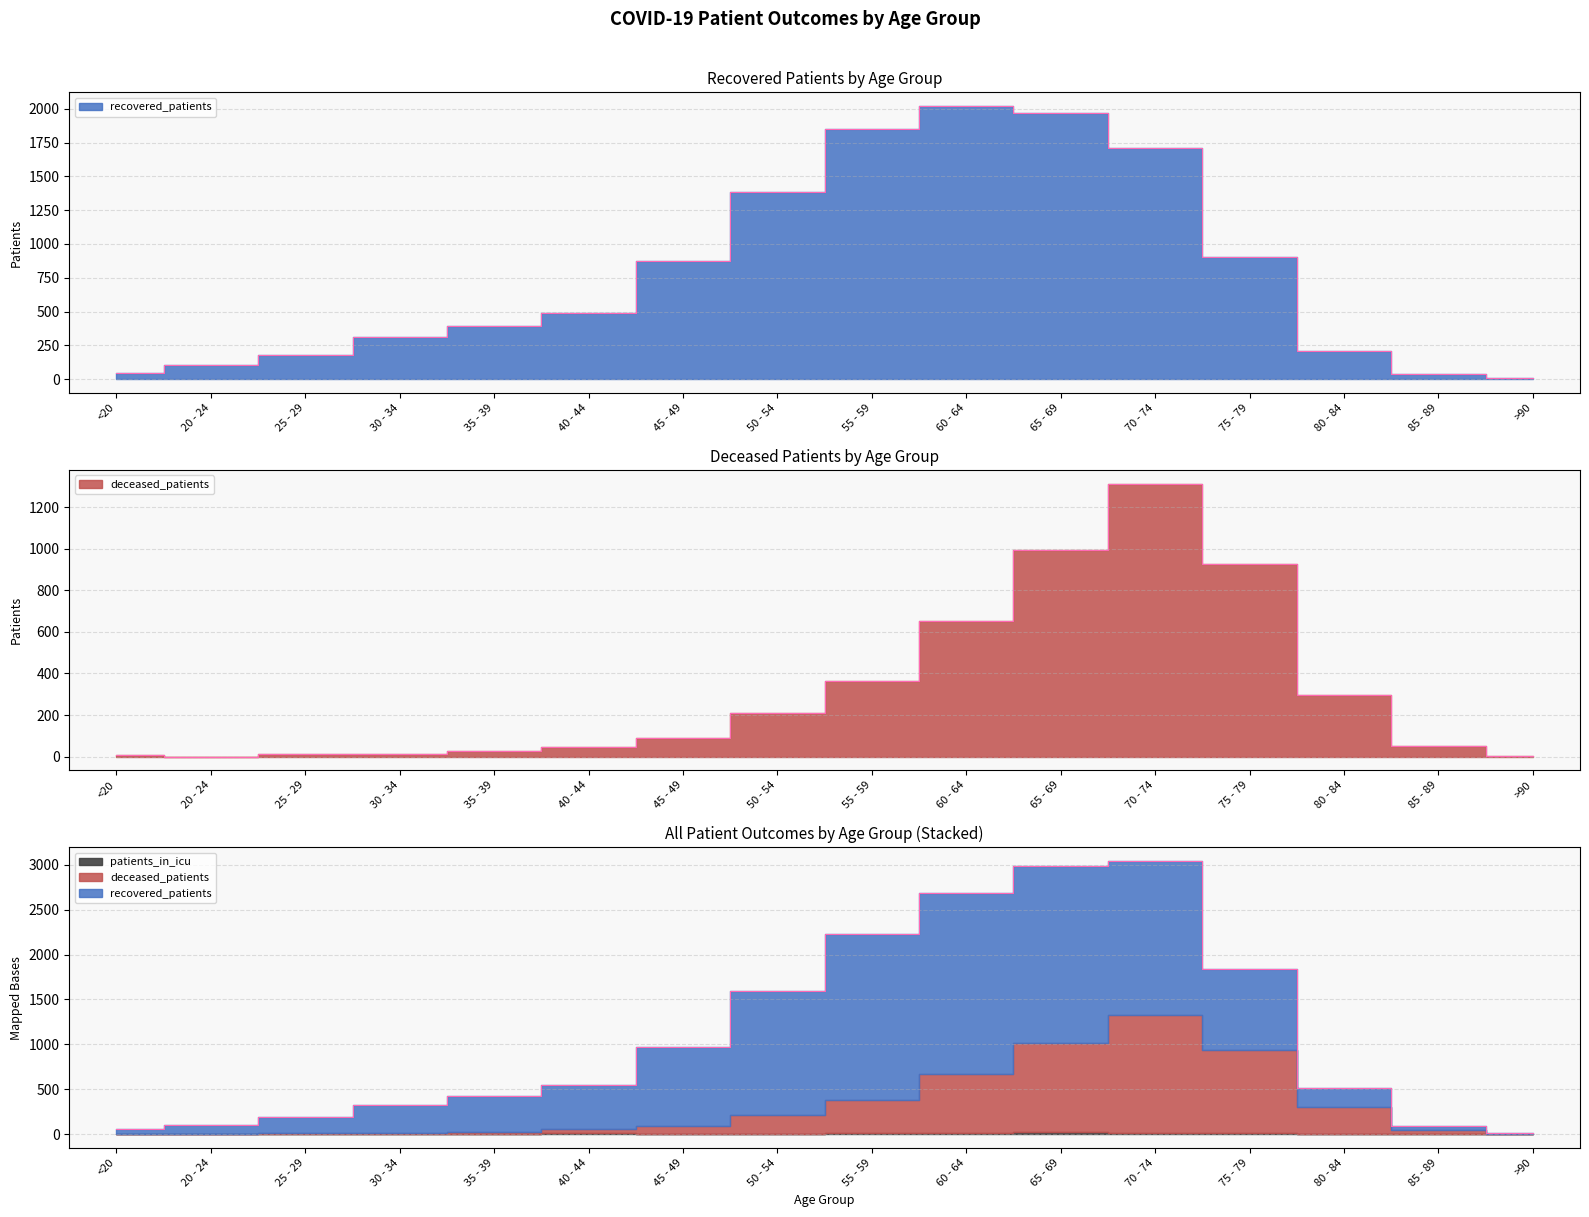

In recovered_patients, how many points are higher than both neighbors (excluding endpoints)?

1